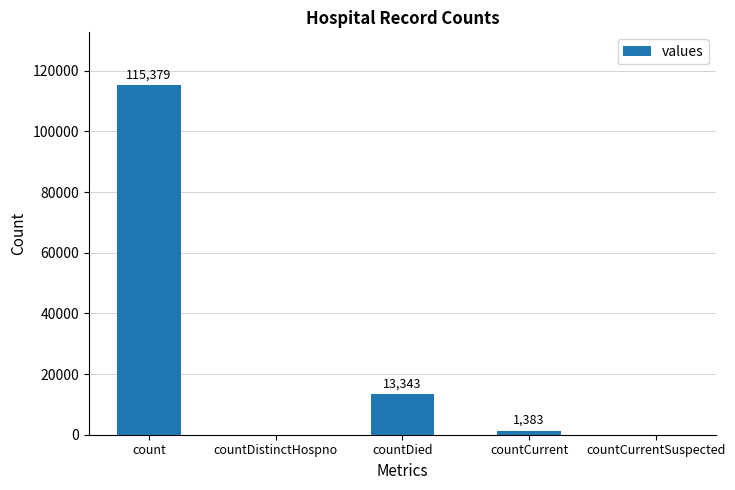

Which label corresponds to the largest value in the chart?

count